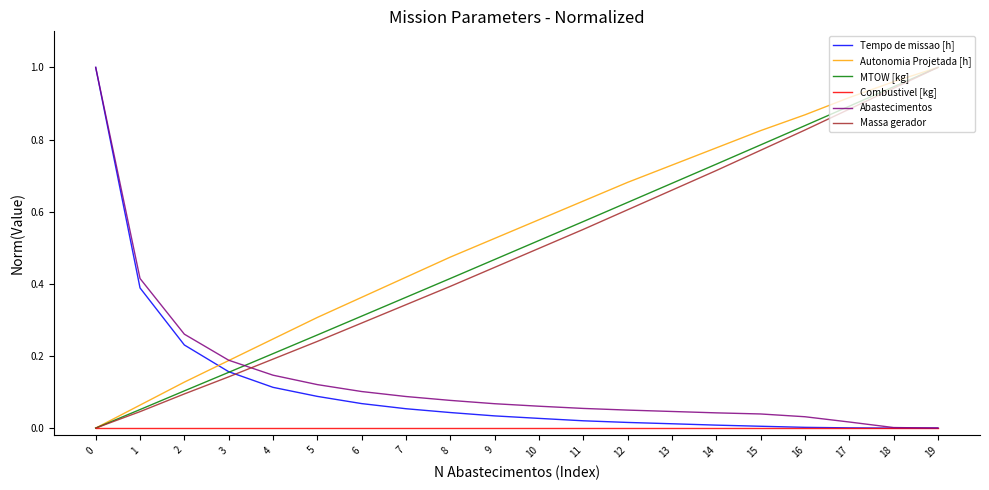

Which series changed the most between 3 and 7?

Autonomia Projetada [h]